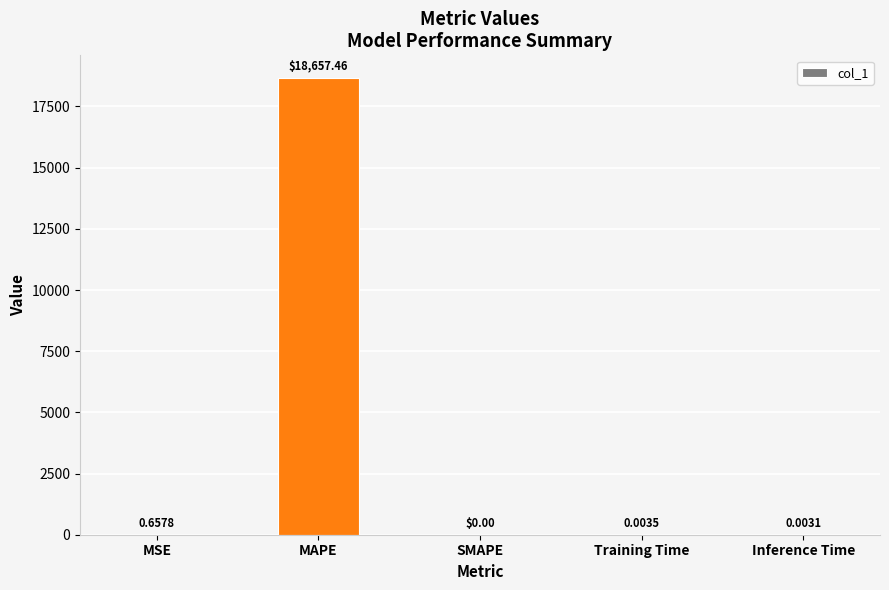

Which has a higher value, Training Time or SMAPE?

Training Time